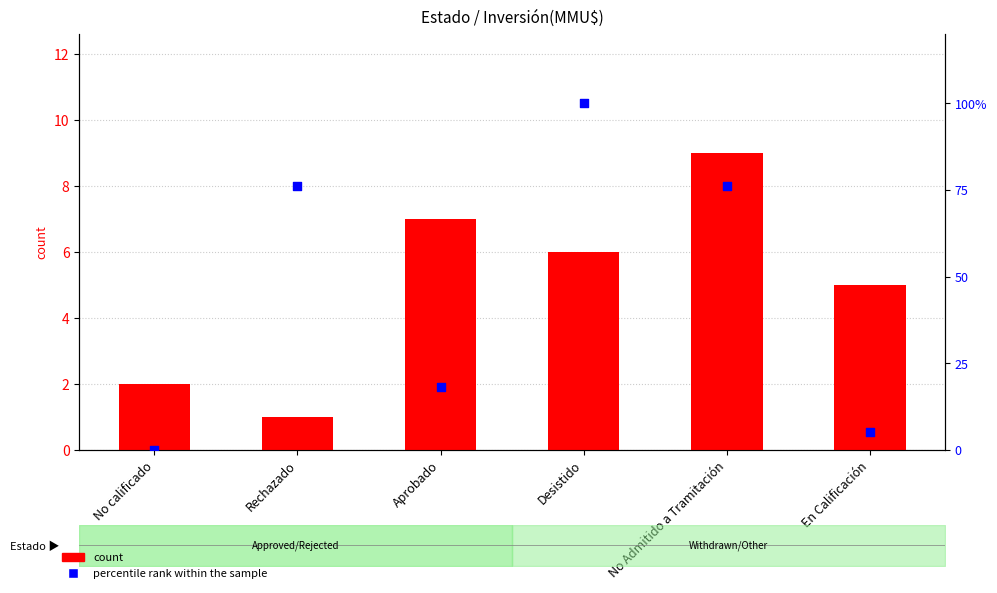

Which series reaches the maximum Y coordinate?

percentile rank within the sample